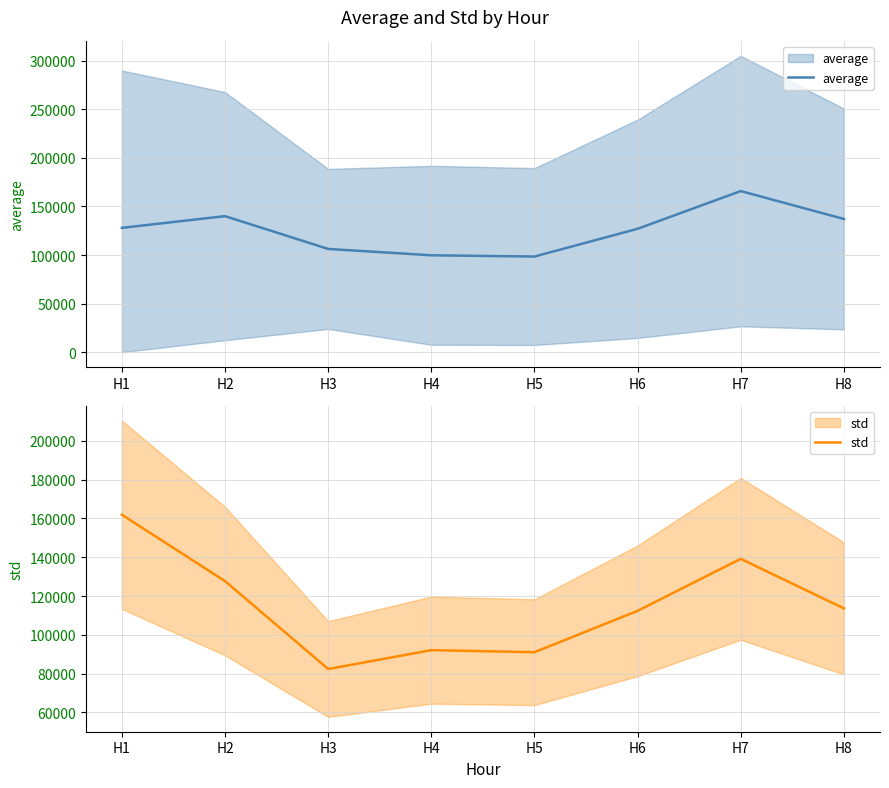

At which category is the sum across all series the highest?

H7